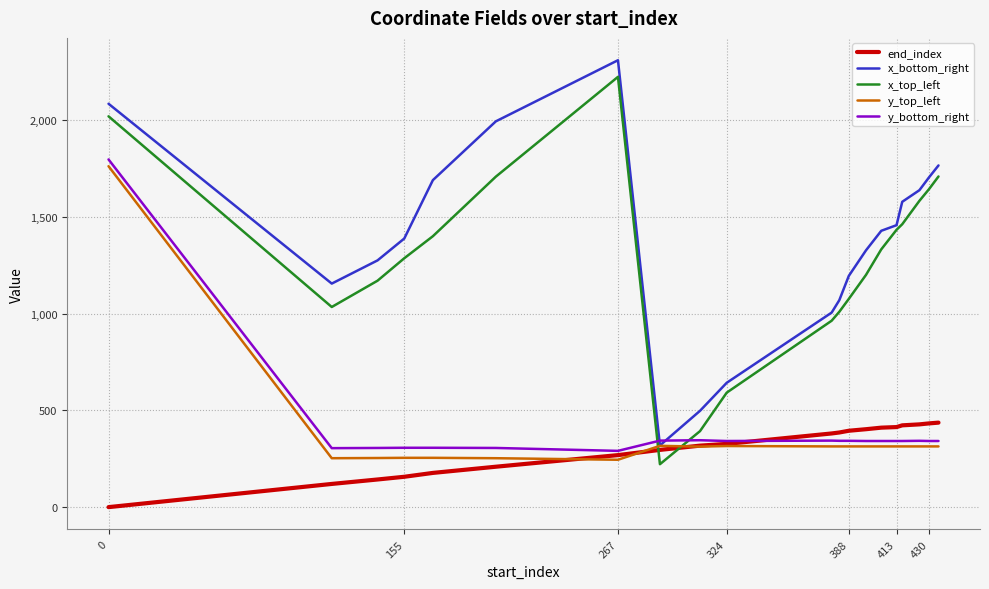

Which series has the largest range (max minus min)?

x_top_left